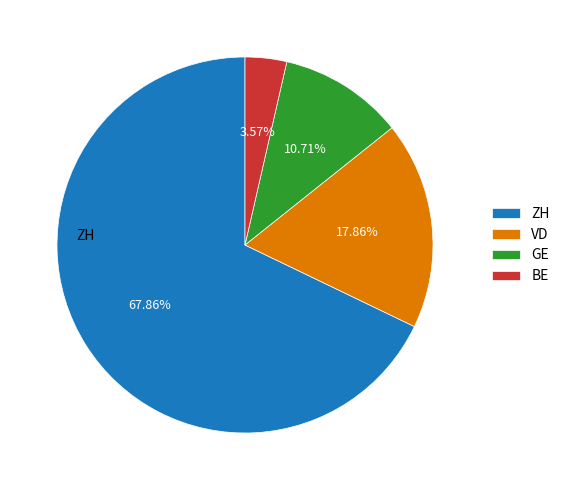

Combined, what portion of the pie is GE and VD?

28.6%